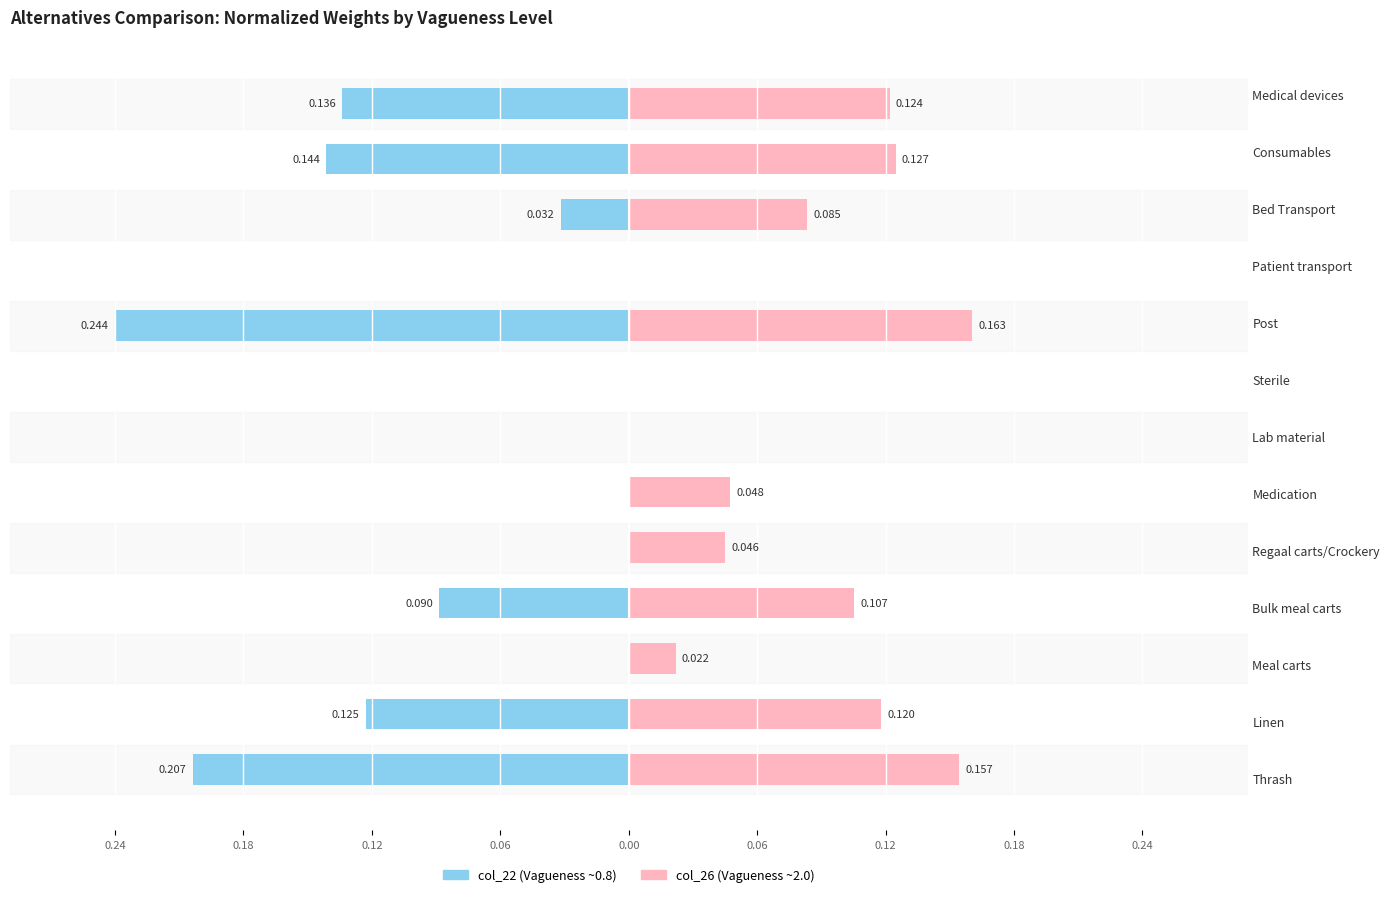

Which series has the largest total across all categories?

col_26 (right)